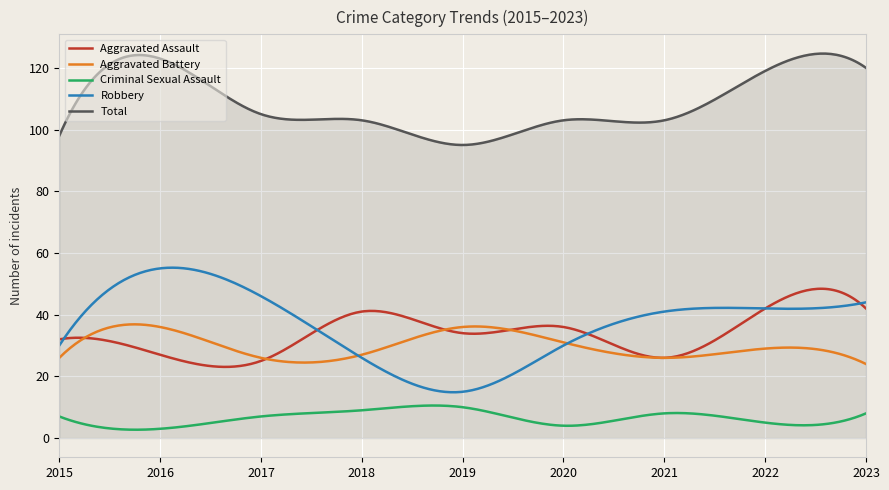

Which series has the largest range (max minus min)?

Robbery